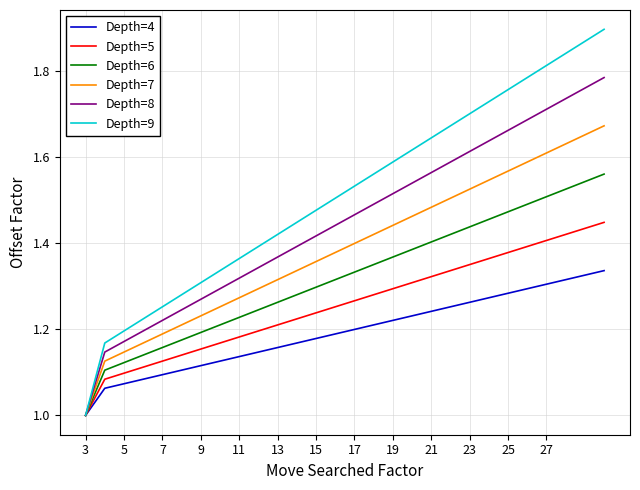

How many Depth=6 values are between 1 and 2?

28